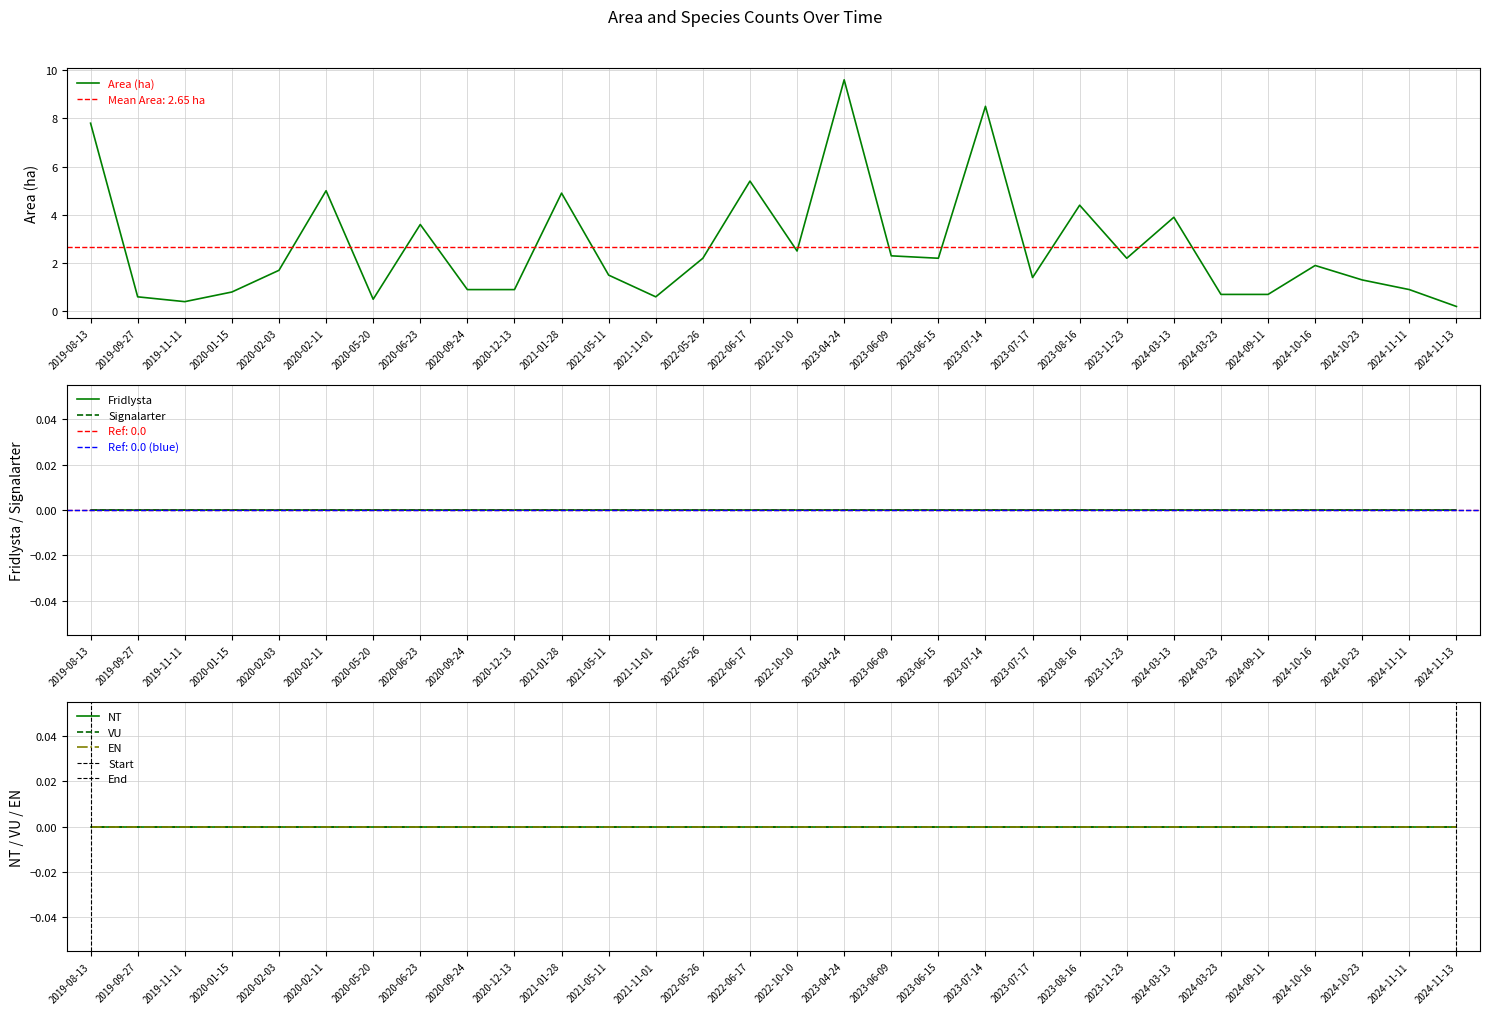

Which series changed the most between 2021-05-11 and 2024-09-11?

Area (ha)